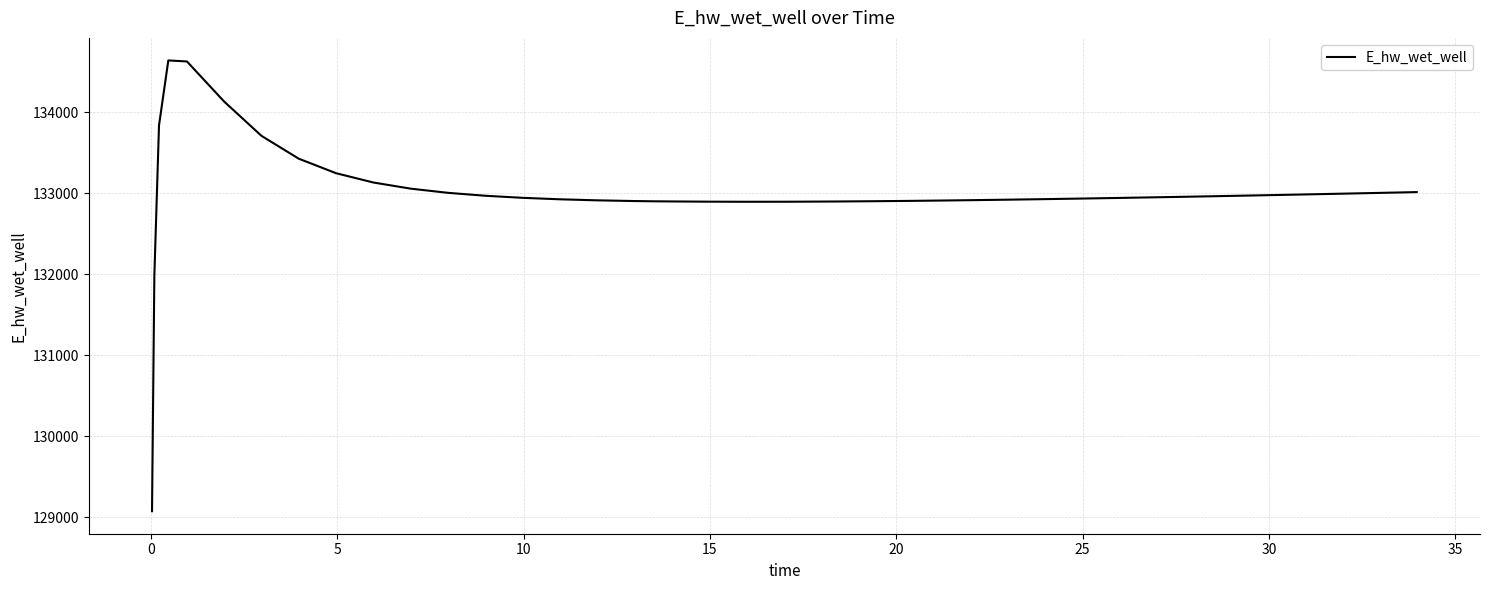

What is the maximum value shown in the chart?

134637.2